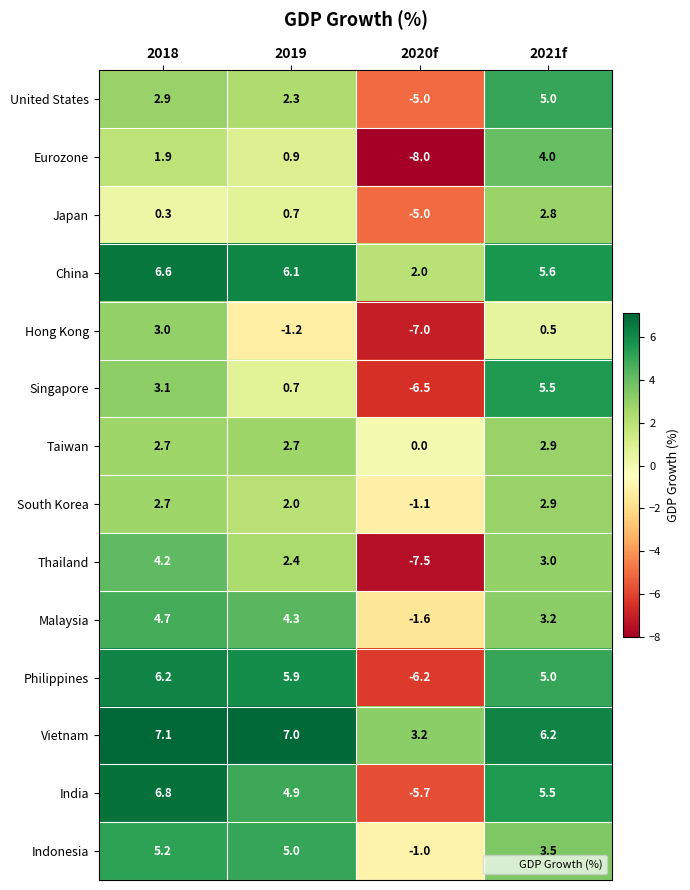

List the labels in order of India value, smallest first.

2020f, 2019, 2021f, 2018